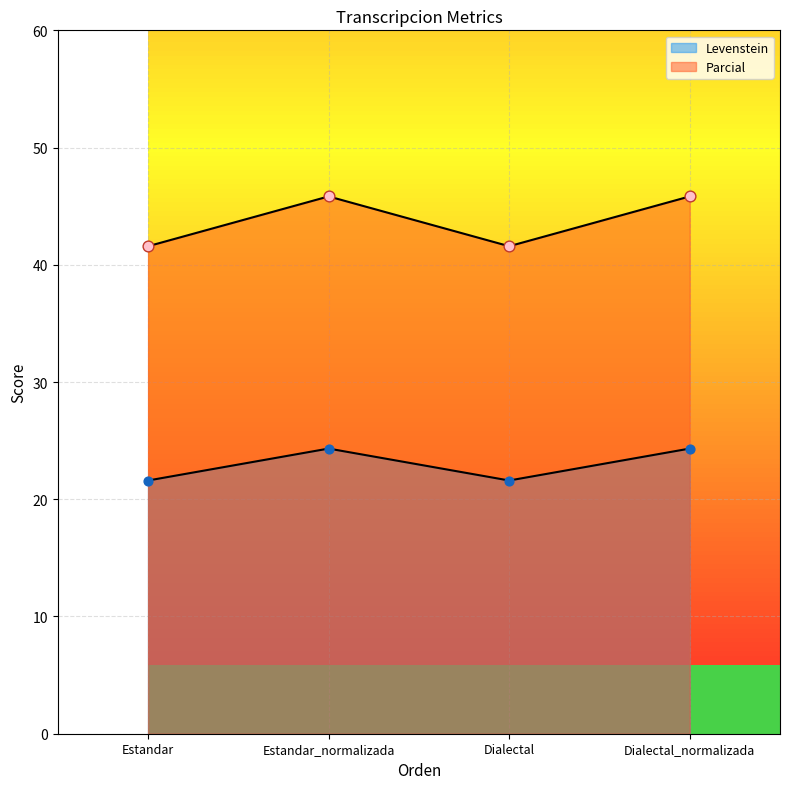

Which series has the largest total across all categories?

Parcial